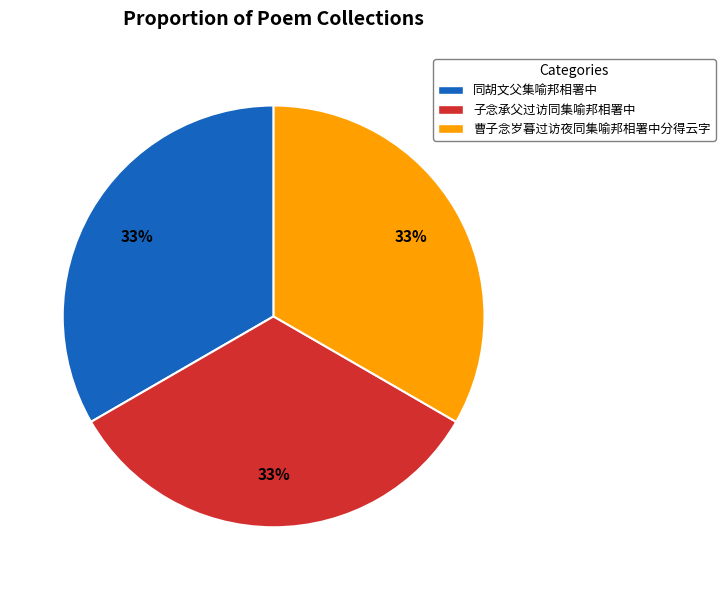

What is the ratio of the value at 子念承父过访同集喻邦相署中 to the value at 曹子念岁暮过访夜同集喻邦相署中分得云字?

1.0